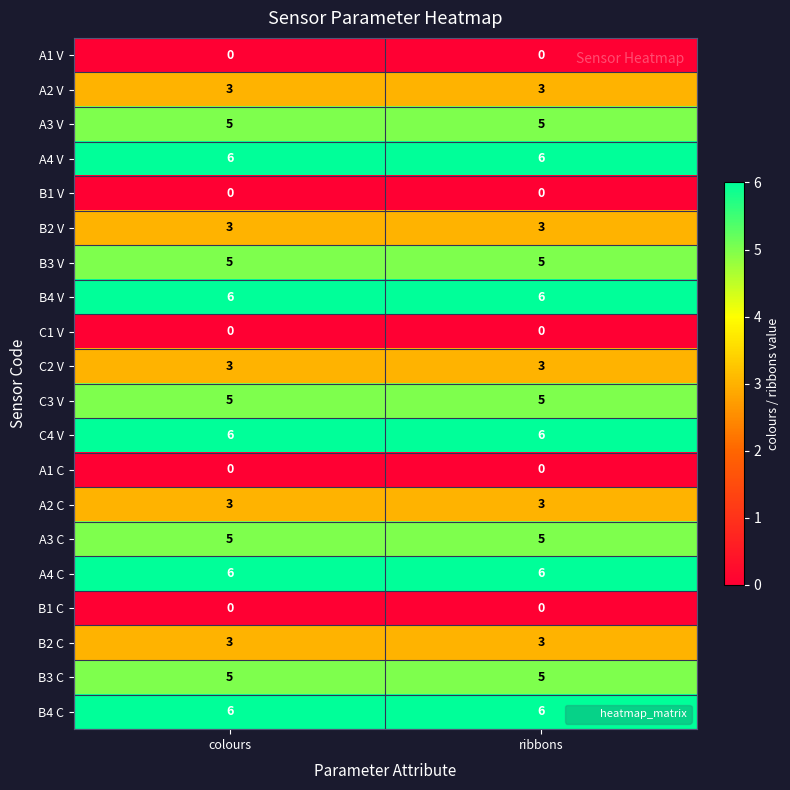

What is the difference between the highest and lowest values at colours?

6